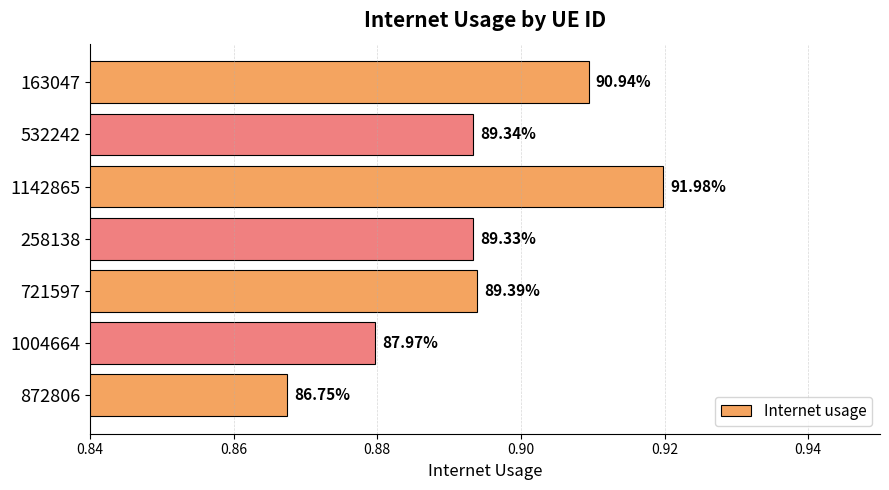

What is the difference between the maximum and minimum values?

0.1